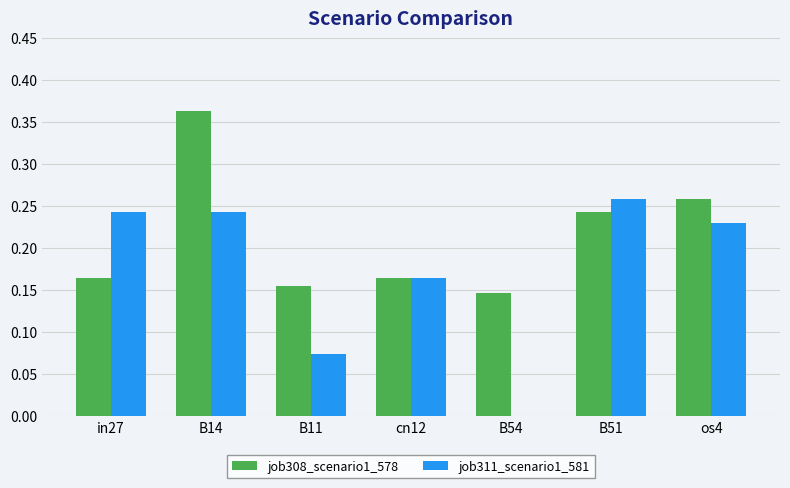

The value of job308_scenario1_578 at cn12 is 0.1. True or false?

False